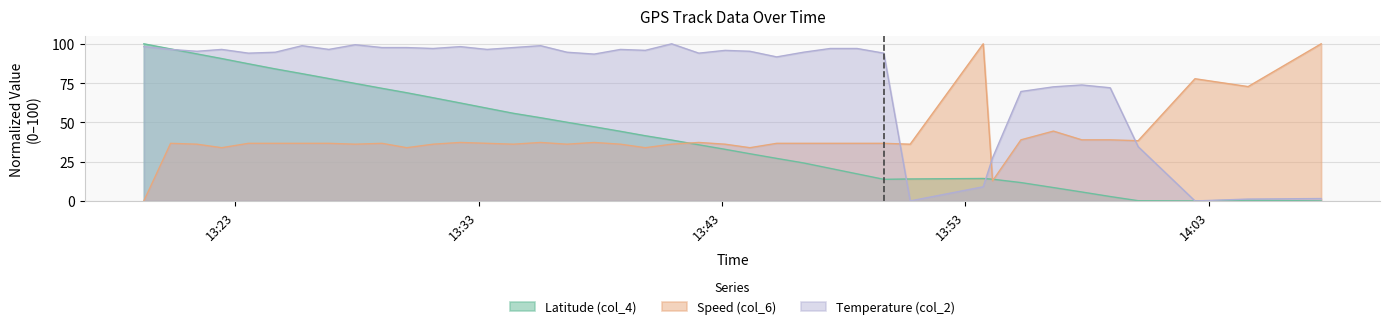

Is it true that Speed (col_6) equals 25.2 at 2017-02-04 13:27:56?

False